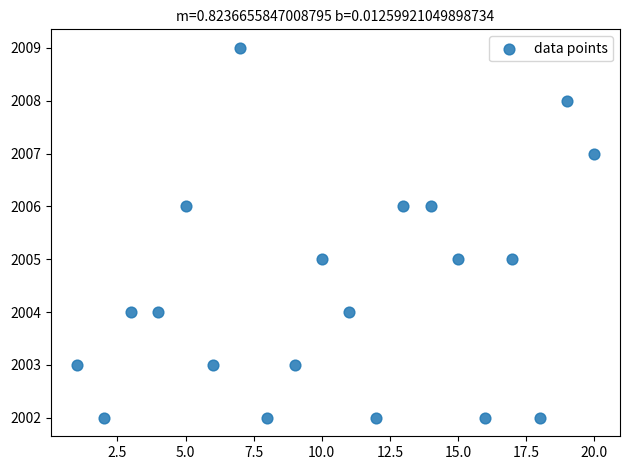

What is the range of X values (max minus min)?

19